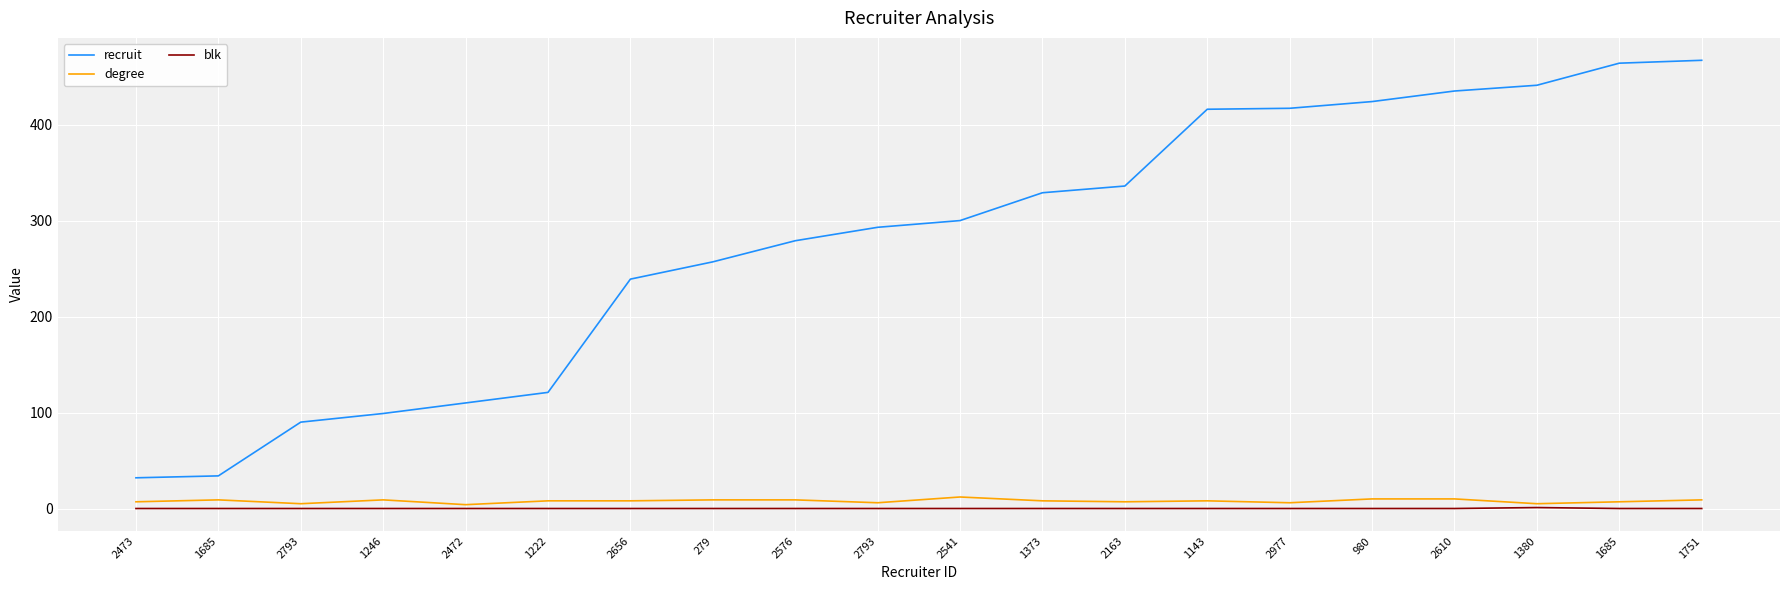

Does the chart have visible grid lines?

Yes